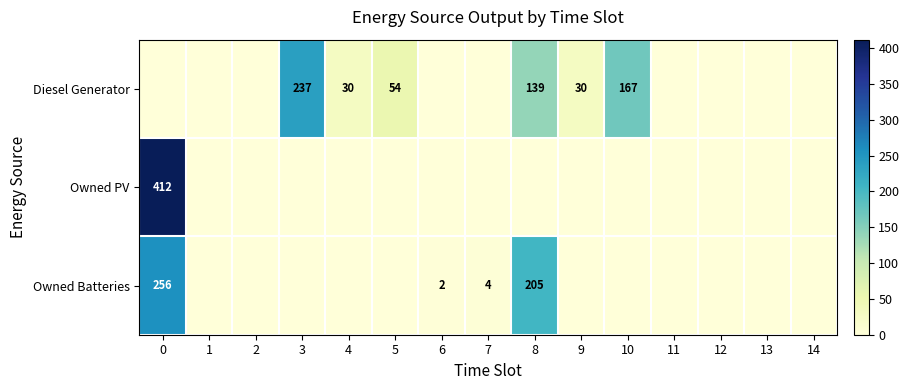

Is it true that Diesel Generator equals 54 at 5?

True